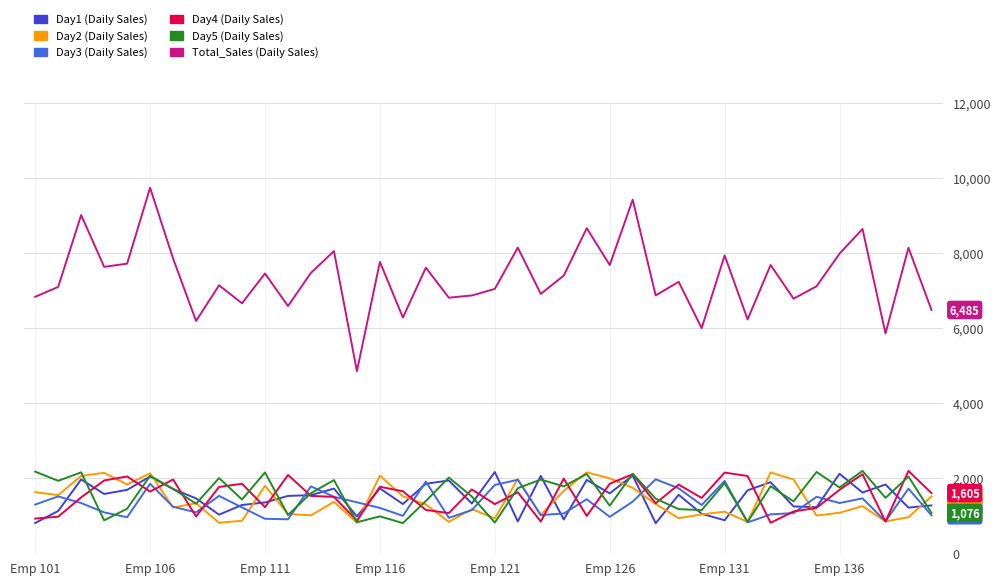

What is the greatest value displayed?

9742